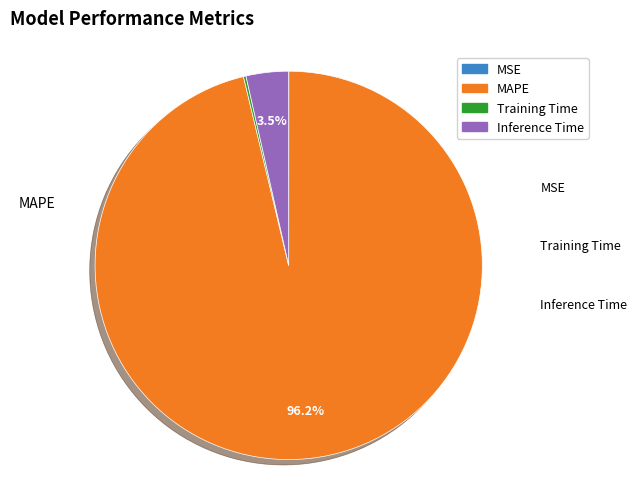

What percentage is NOT represented by Inference Time?

96.5%